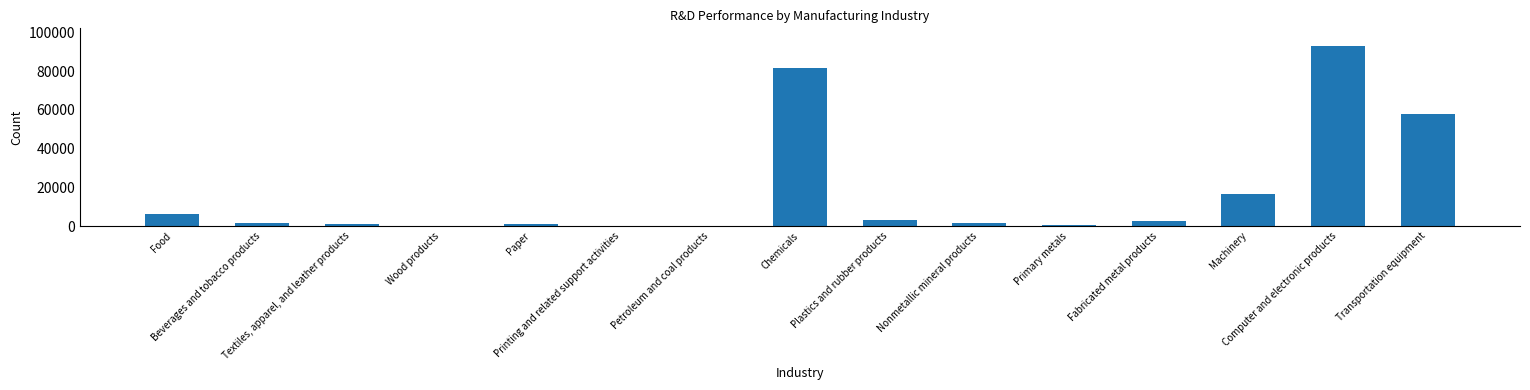

What is the maximum value shown in the chart?

92783